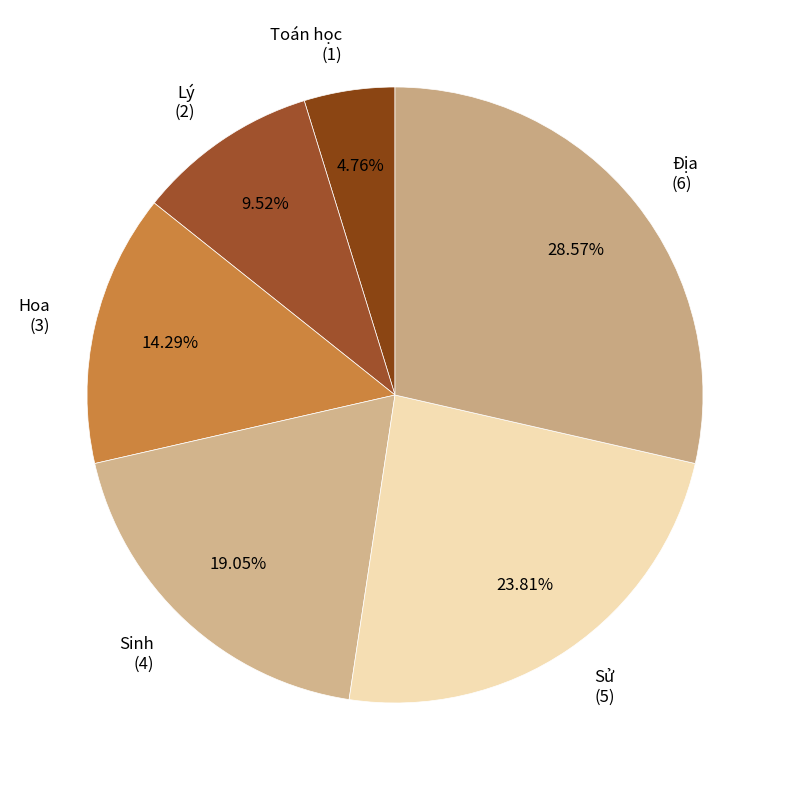

Is there any slice that represents more than half of the pie?

No